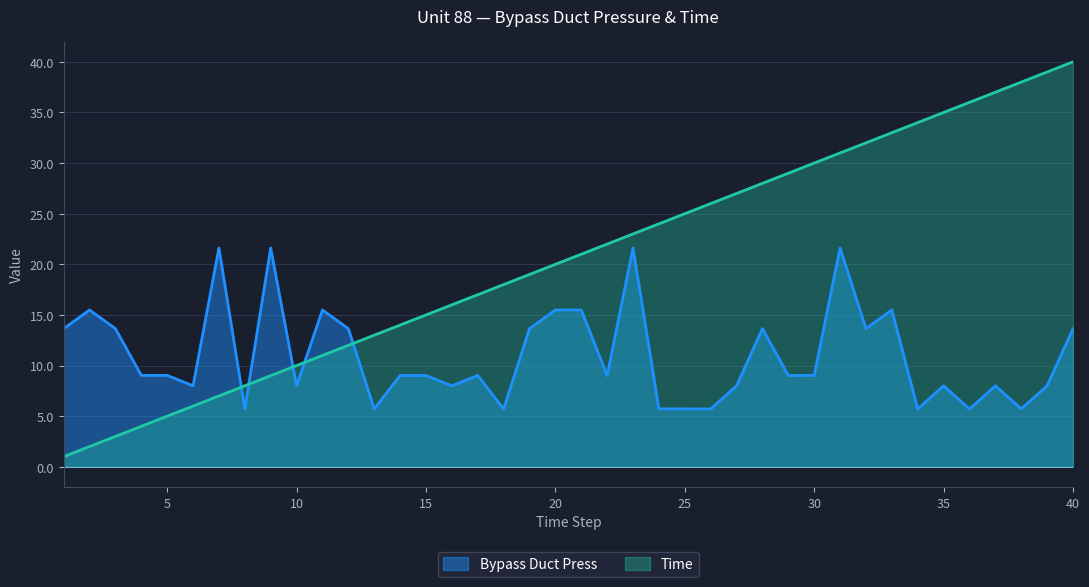

Reading left to right, what are all the values shown in this chart?

Bypass Duct Press: 1=13.7	2=15.5	3=13.7	4=9.0	5=9.0	6=8.0	7=21.6	8=5.7	9=21.6	10=8.0	11=15.5	12=13.7	13=5.7	14=9.0	15=9.0	16=8.0	17=9.0	18=5.7	19=13.7	20=15.5	21=15.5	22=9.0	23=21.6	24=5.7	25=5.7	26=5.7	27=8.0	28=13.7	29=9.0	30=9.0	31=21.6	32=13.7	33=15.5	34=5.7	35=8.0	36=5.7	37=8.0	38=5.7	39=8.0	40=13.7
Time: 1=1.0	2=2.0	3=3.0	4=4.0	5=5.0	6=6.0	7=7.0	8=8.0	9=9.0	10=10.0	11=11.0	12=12.0	13=13.0	14=14.0	15=15.0	16=16.0	17=17.0	18=18.0	19=19.0	20=20.0	21=21.0	22=22.0	23=23.0	24=24.0	25=25.0	26=26.0	27=27.0	28=28.0	29=29.0	30=30.0	31=31.0	32=32.0	33=33.0	34=34.0	35=35.0	36=36.0	37=37.0	38=38.0	39=39.0	40=40.0